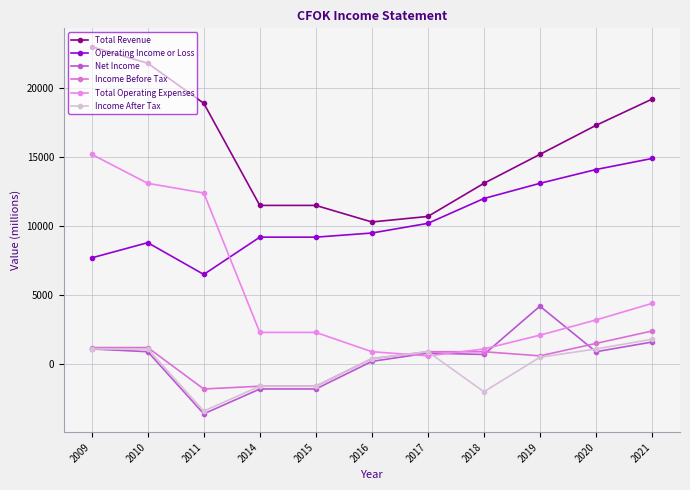

True or false: Income Before Tax and Operating Income or Loss cross at least once.

False